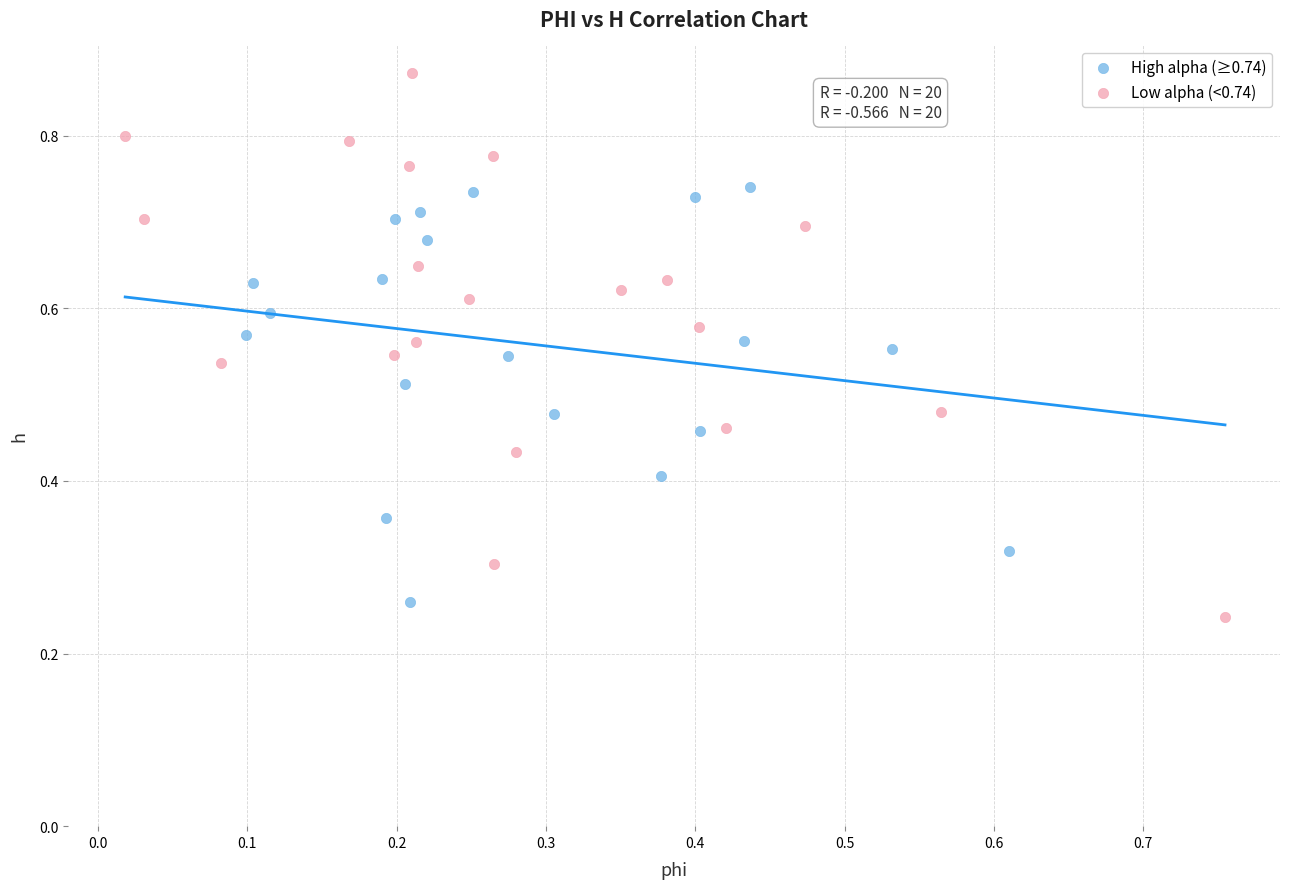

Which series reaches the maximum Y coordinate?

Low alpha (<0.74)